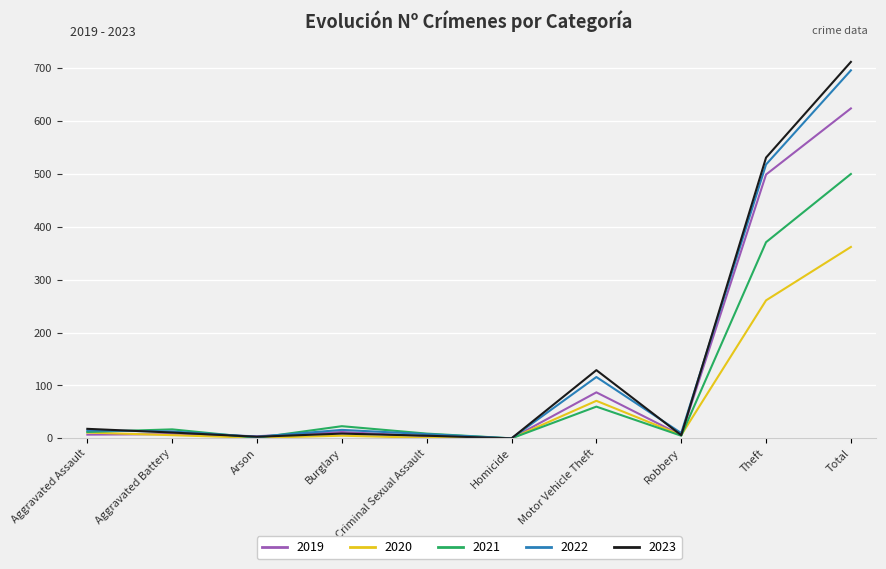

How many lines are shown in the chart?

5